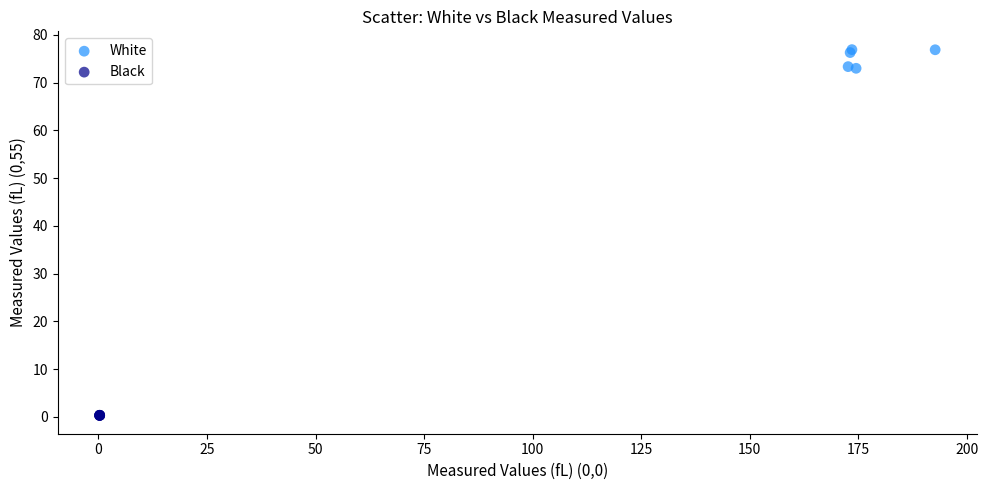

Which series has the widest spread of Y values?

White